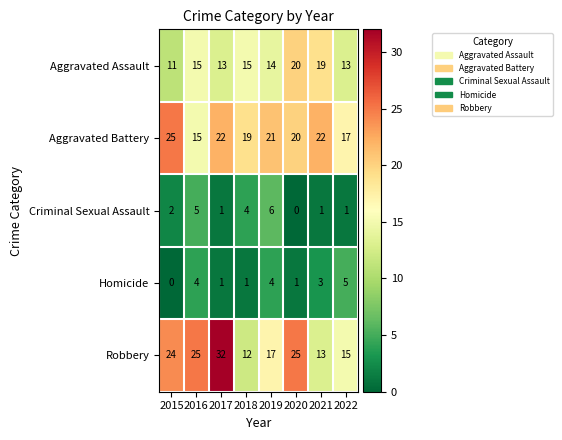

Which series has the largest total across all categories?

Robbery